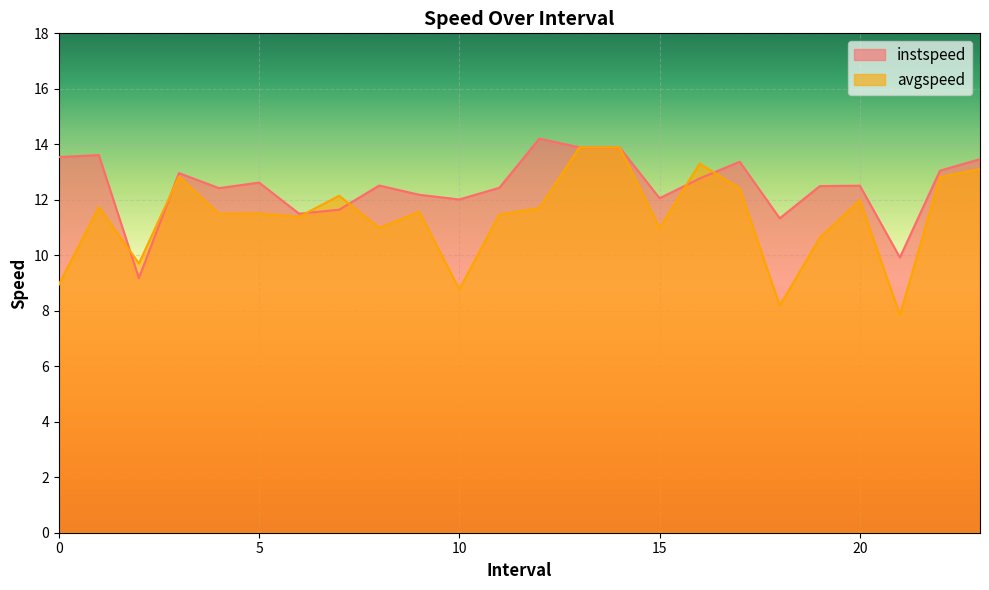

Which series has the largest range (max minus min)?

avgspeed